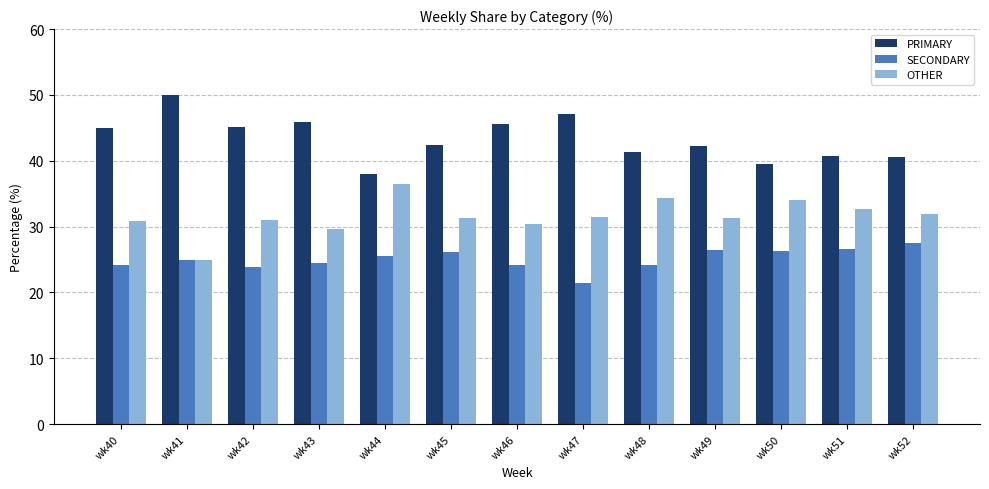

True or false: PRIMARY has a value of 42.5 at wk45.

True